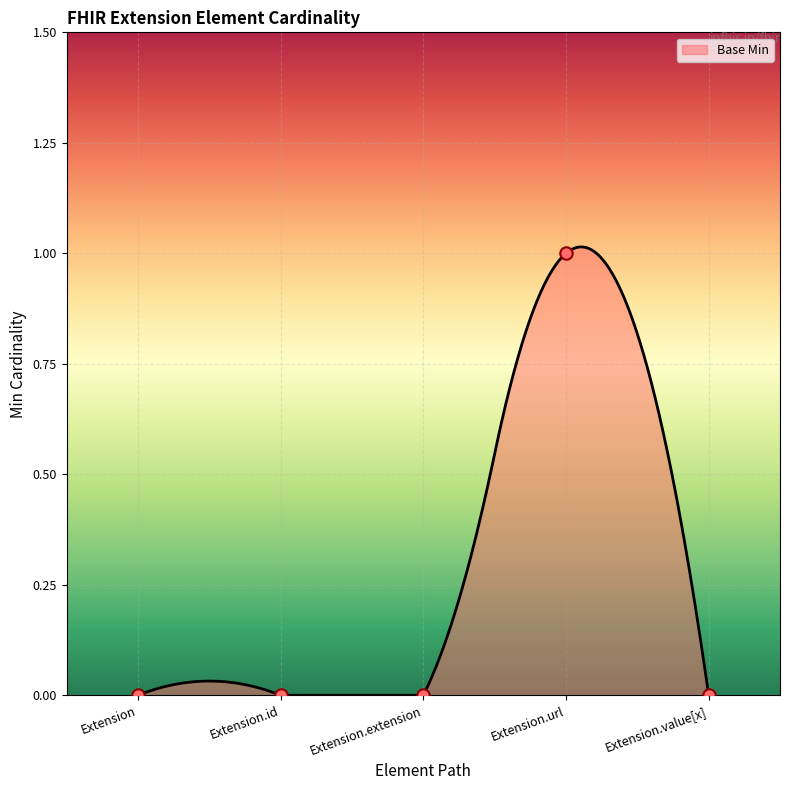

What is the change in value from Extension.url to Extension.value[x]?

-1